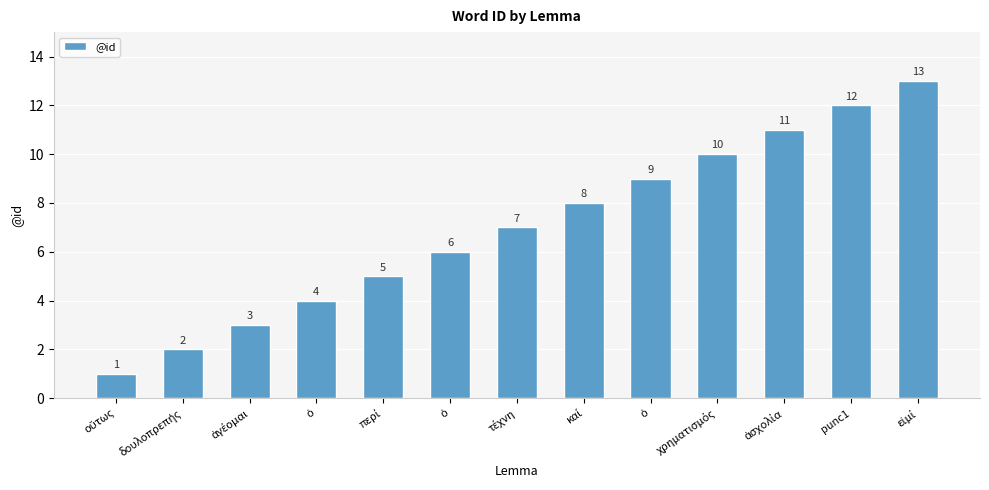

At which category does the chart reach its peak across all series?

εἰμί